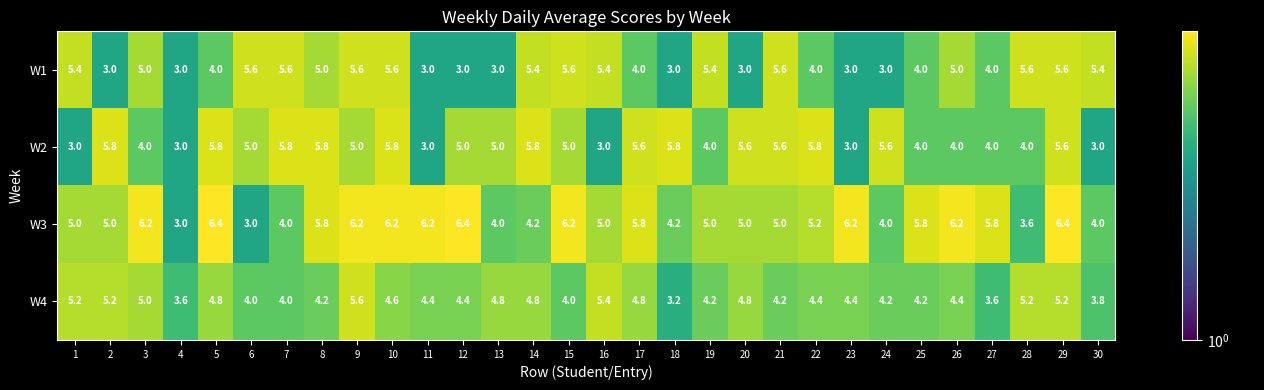

What is the sum of the W4 values at 1 and 9?

10.8